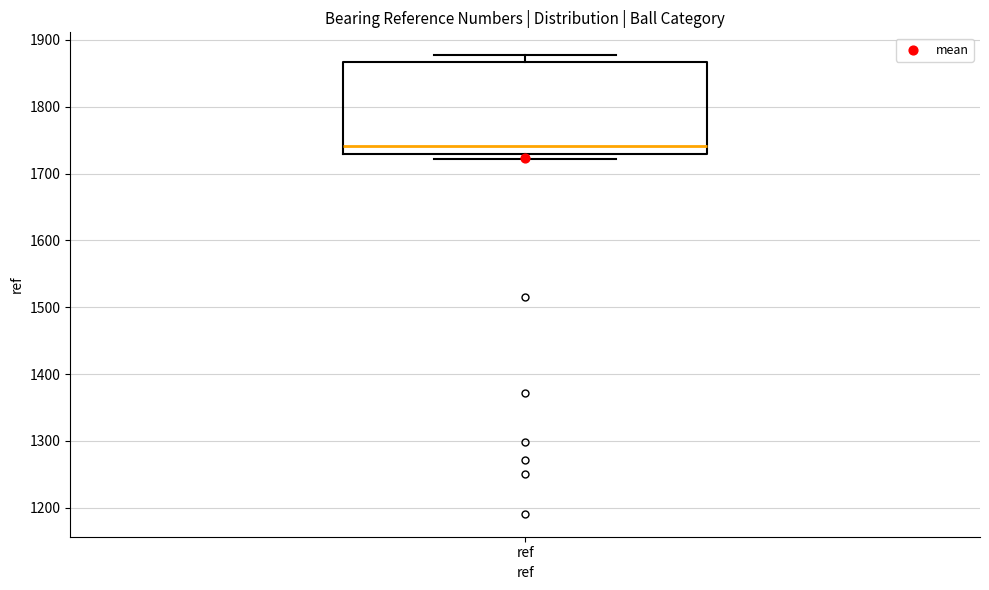

Where is the upper edge of the box for ref on the y-axis? The values are not printed on the chart, so give them approximately, as read against the axis.

1870